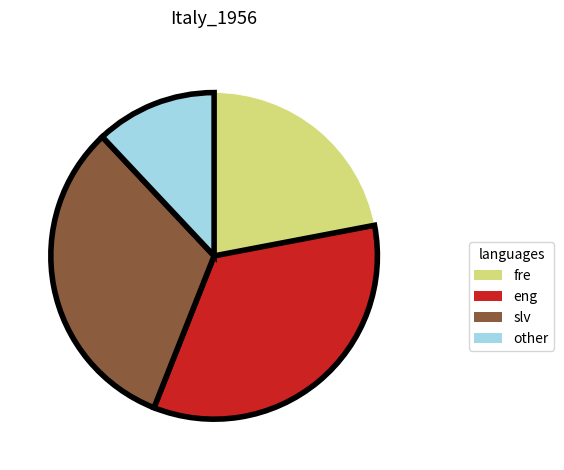

Is other the majority of the pie?

No